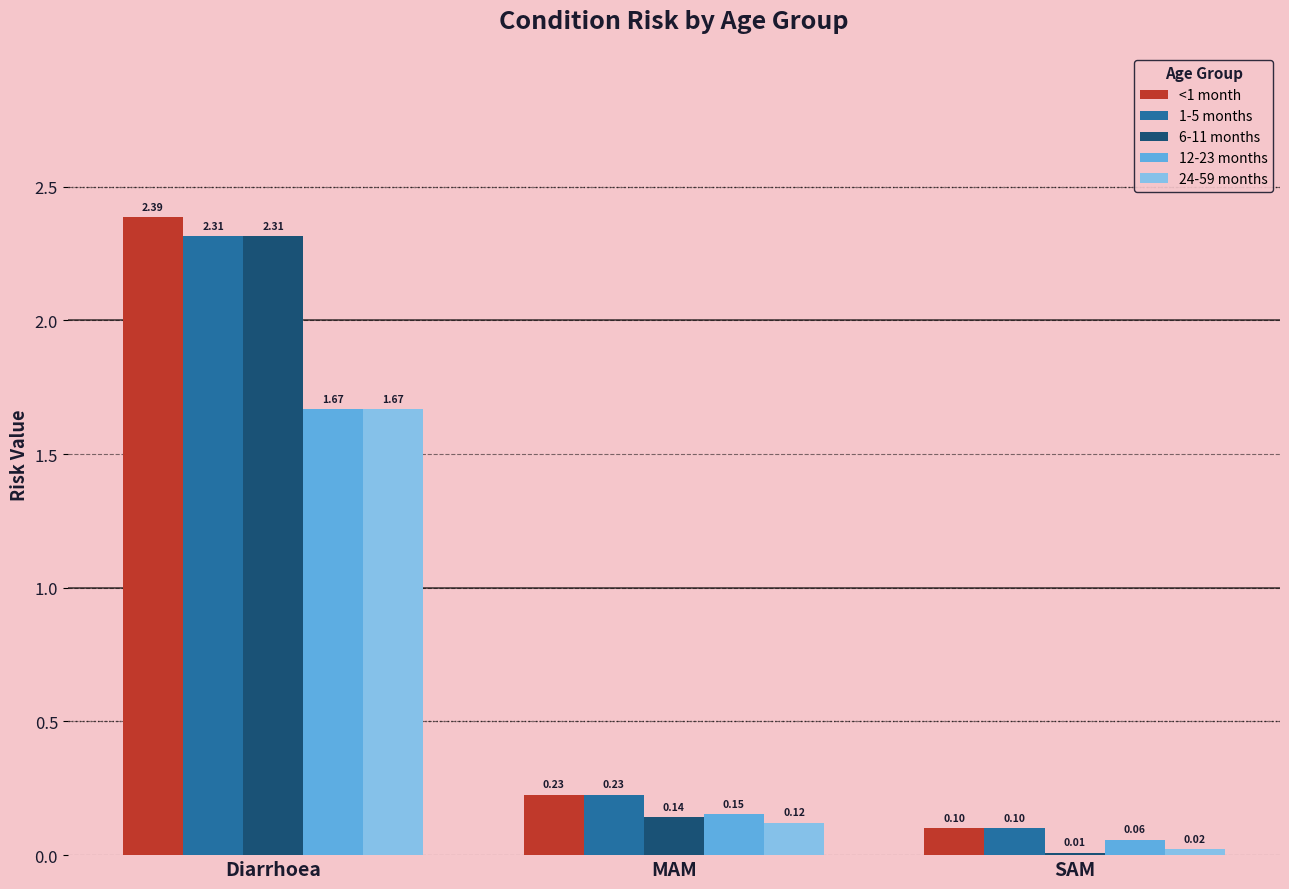

At which label does 6-11 months reach its peak?

Diarrhoea